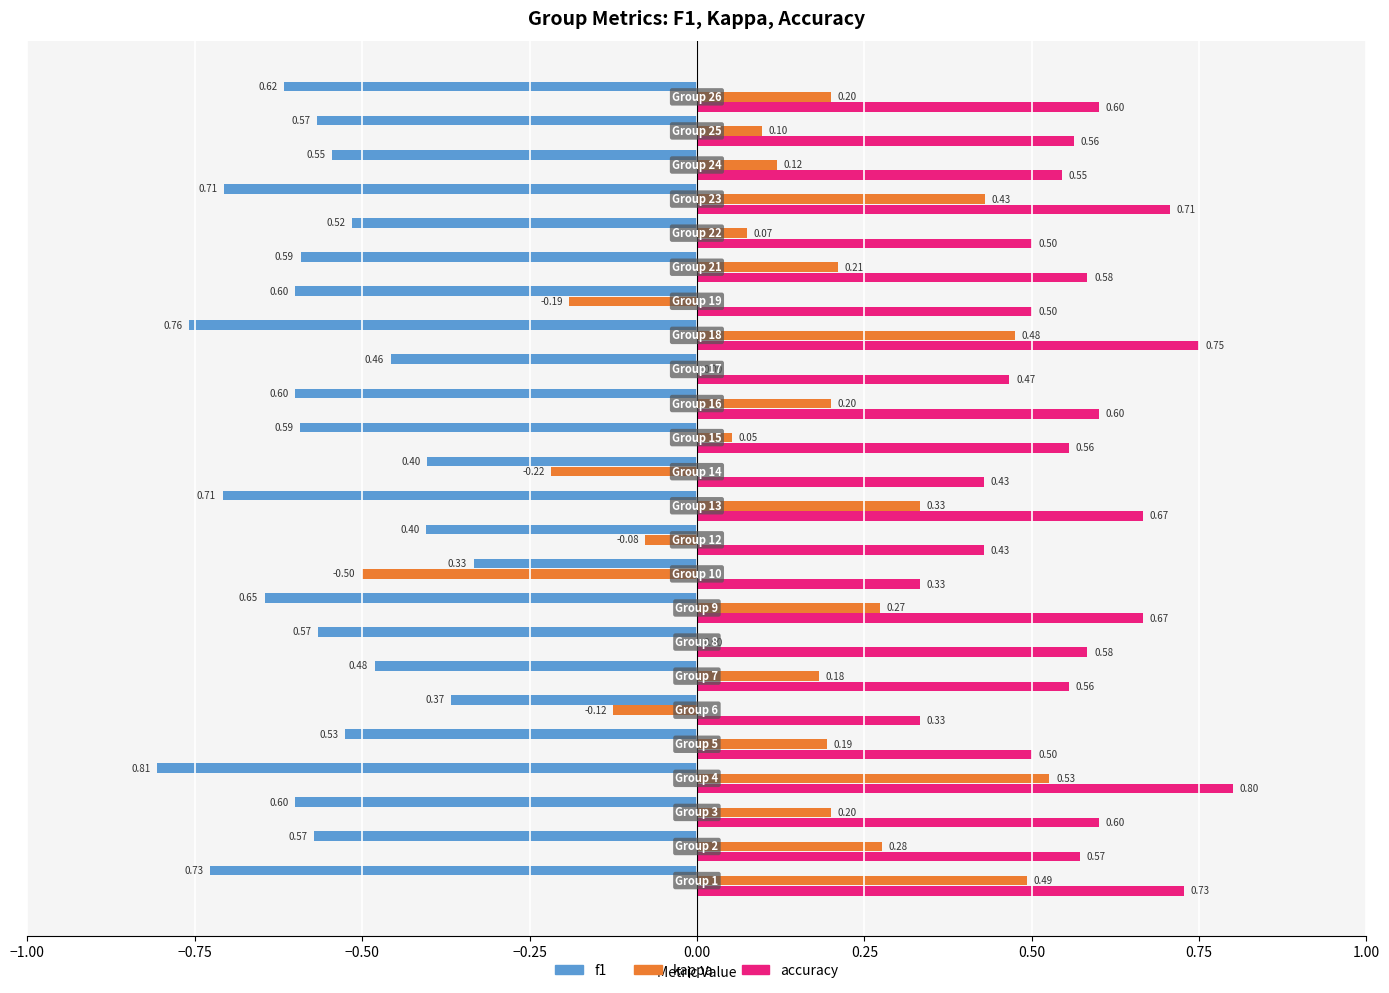

Which series has the largest total across all categories?

accuracy